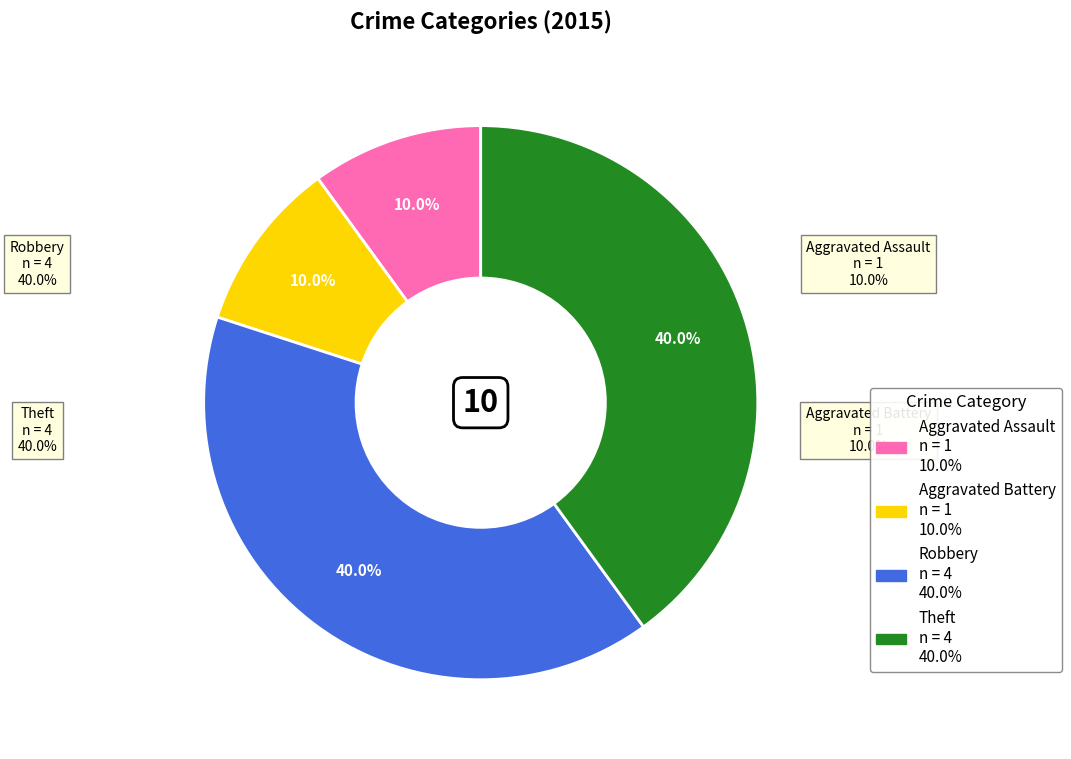

Which slice is the largest?

Robbery